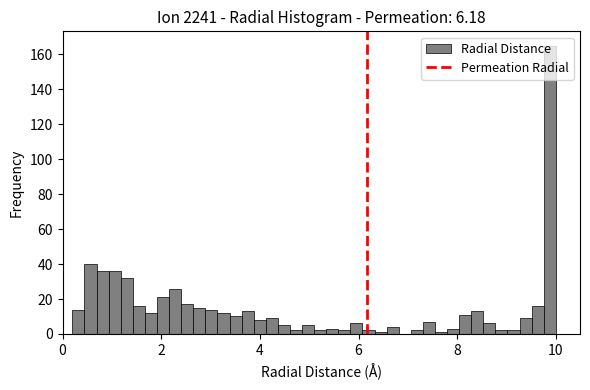

Read against the x-axis, roughly where is the centre of the tallest bar?

9.8